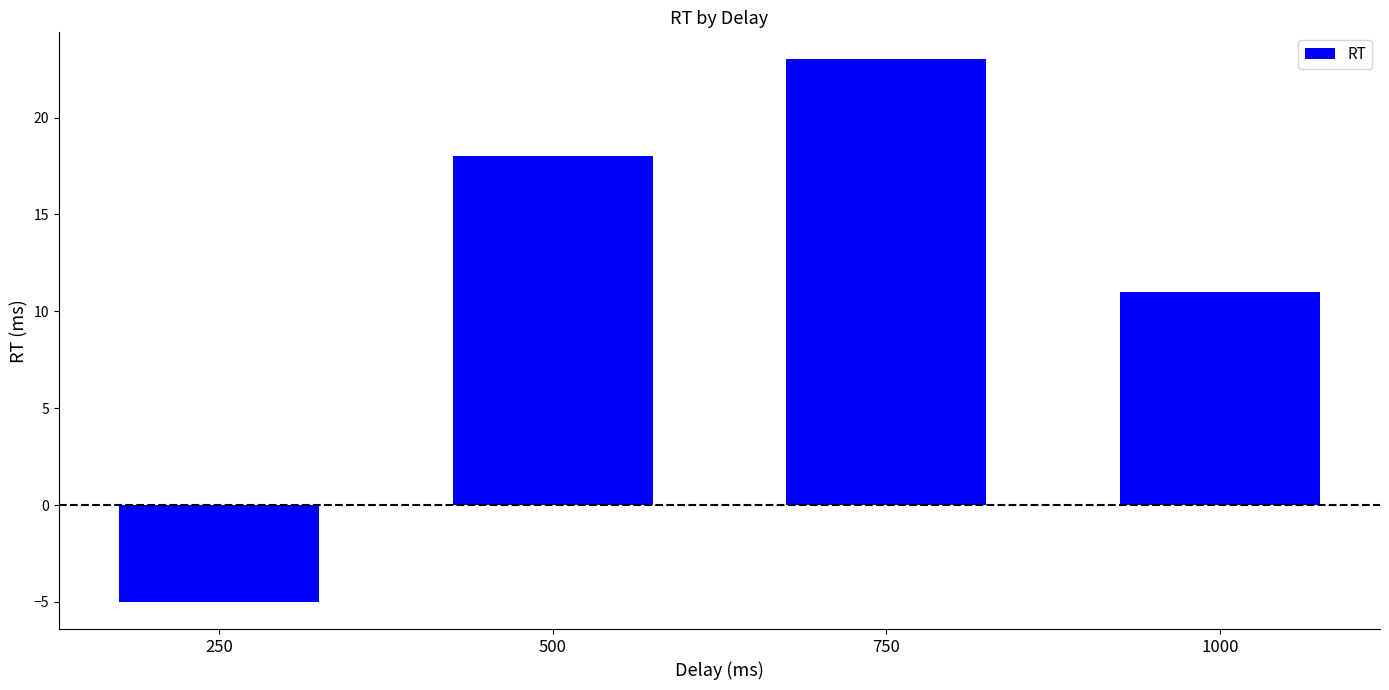

What is the approximate value at 1000?

11